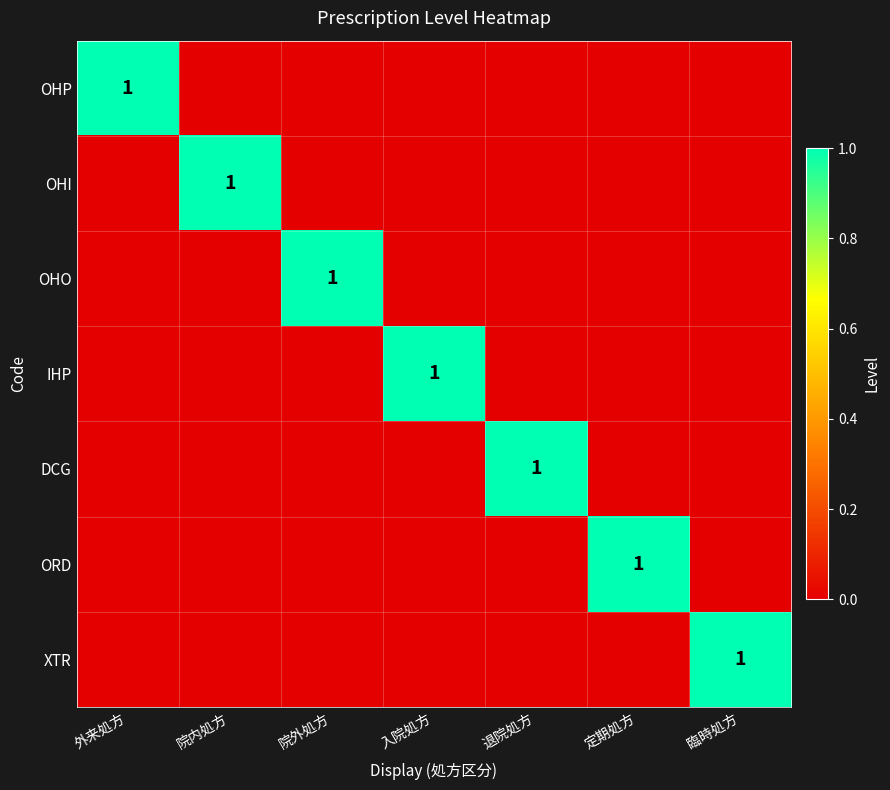

True or false: IHP has a value of 0 at 入院処方.

False